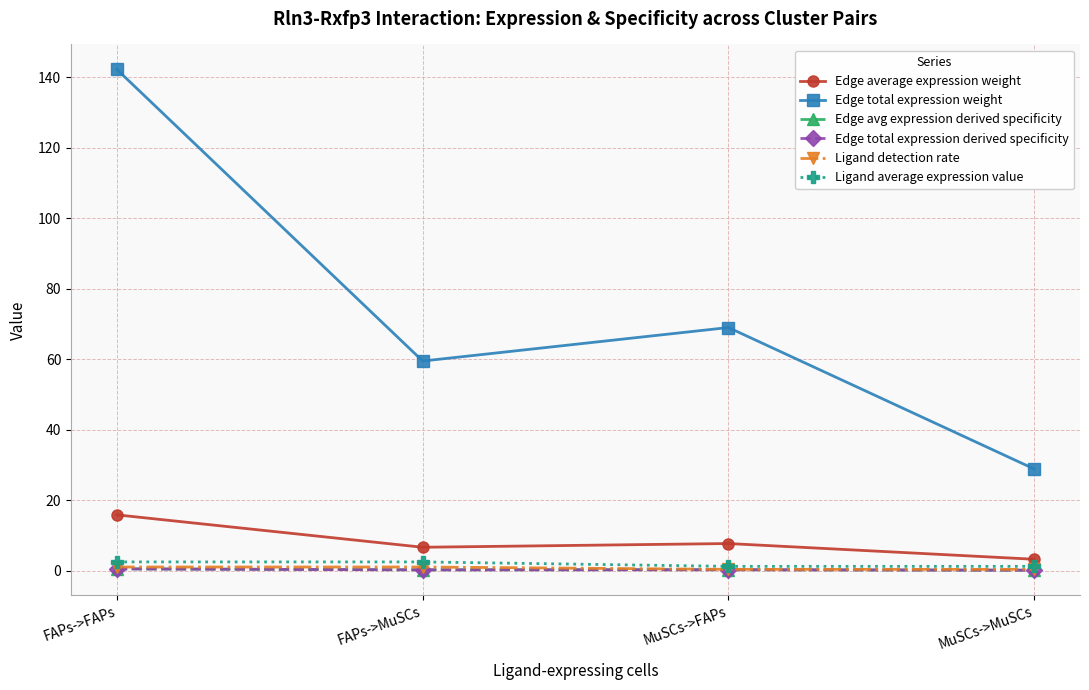

What position from the right is MuSCs->MuSCs?

1